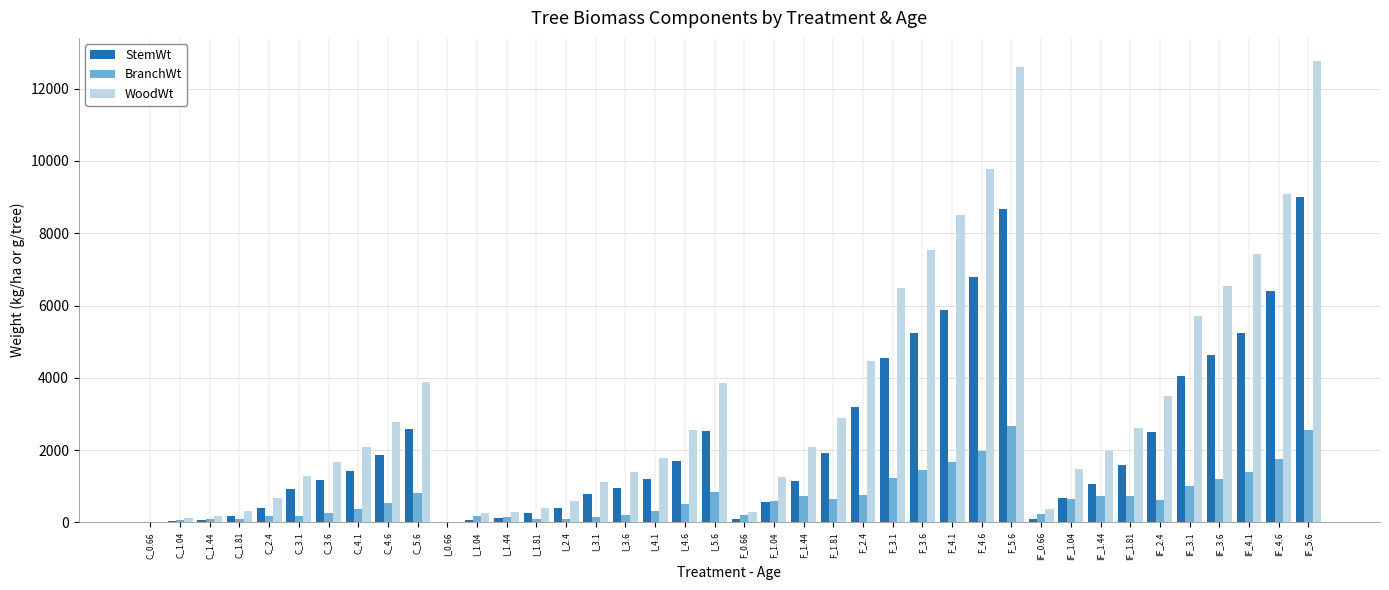

Between C_1.81 and I_3.6, which series saw the biggest shift?

WoodWt